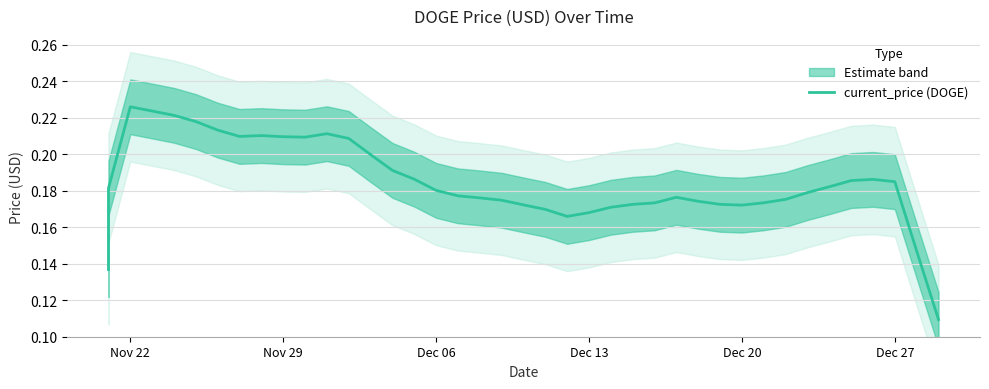

What is the value of the 12th point from the left?

0.2